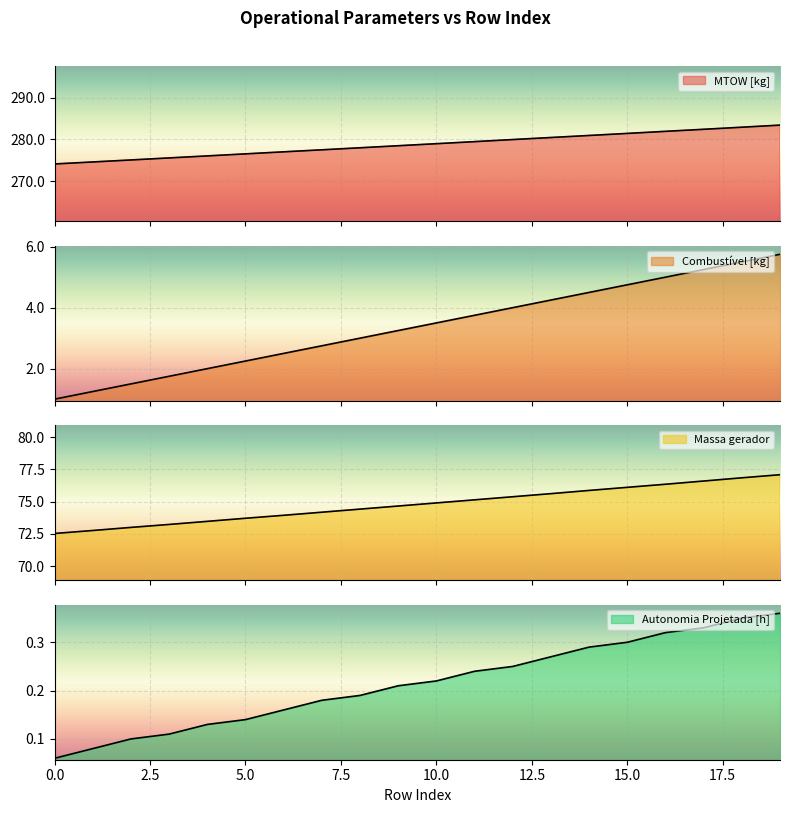

True or false: MTOW [kg] and Massa gerador intersect in this chart.

False